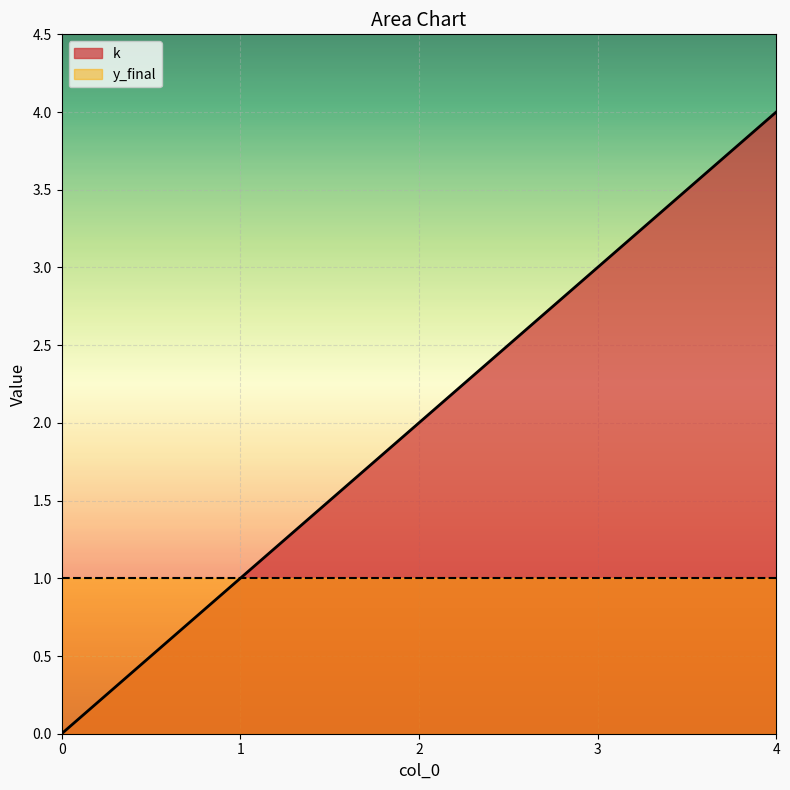

Where does the data first go above 2?

3